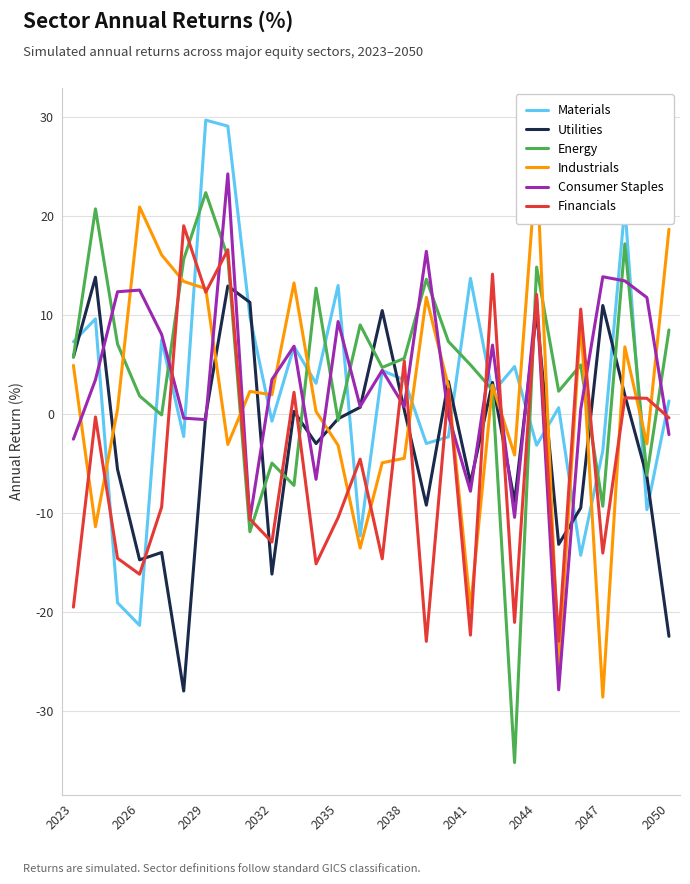

How many data points does each series have?

28